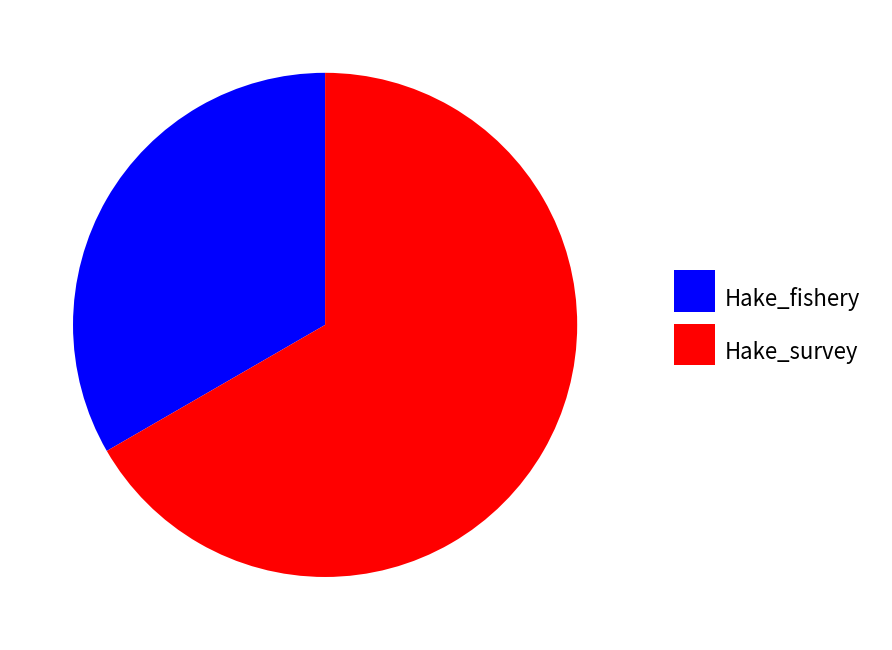

Which slice is the smallest?

Hake_fishery